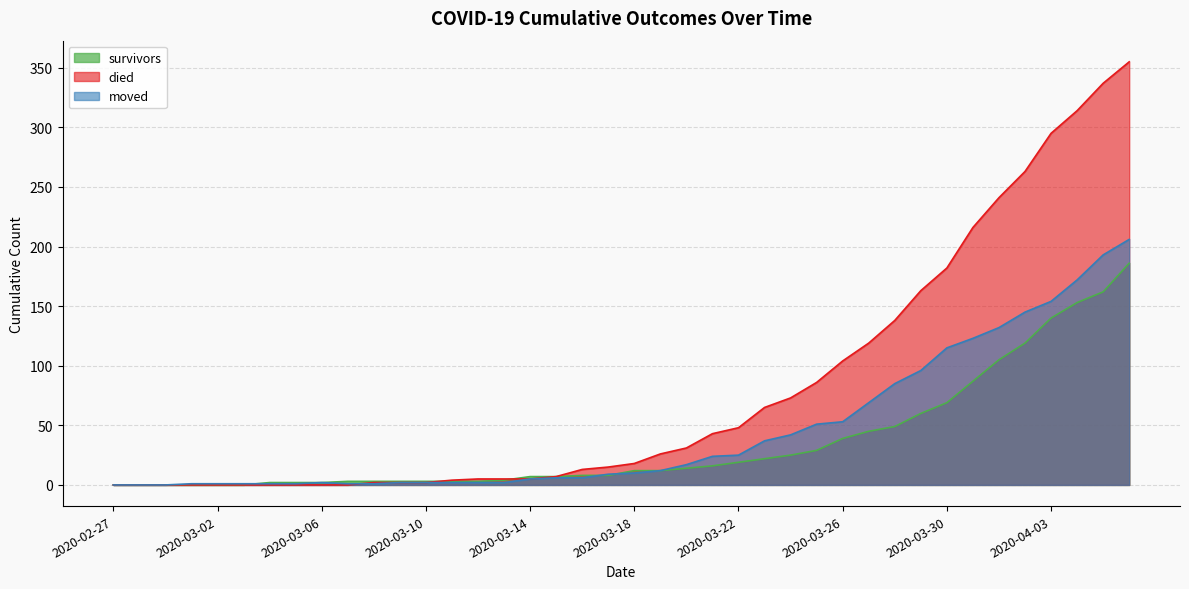

Reading left to right, list all the values displayed in this chart.

survivors: 0	0	0	0	0	0	2	2	2	3	3	3	3	3	3	4	7	7	8	8	12	12	14	16	19	22	25	29	39	45	49	60	69	87	105	119	140	153	162	186
died: 0	0	0	0	0	0	0	0	0	0	2	2	2	4	5	5	5	7	13	15	18	26	31	43	48	65	73	86	104	119	138	163	182	216	241	263	295	314	337	355
moved: 0	0	0	1	1	1	1	1	2	1	1	2	2	2	2	2	5	6	6	9	10	12	17	24	25	37	42	51	53	69	85	96	115	123	132	145	154	172	193	206